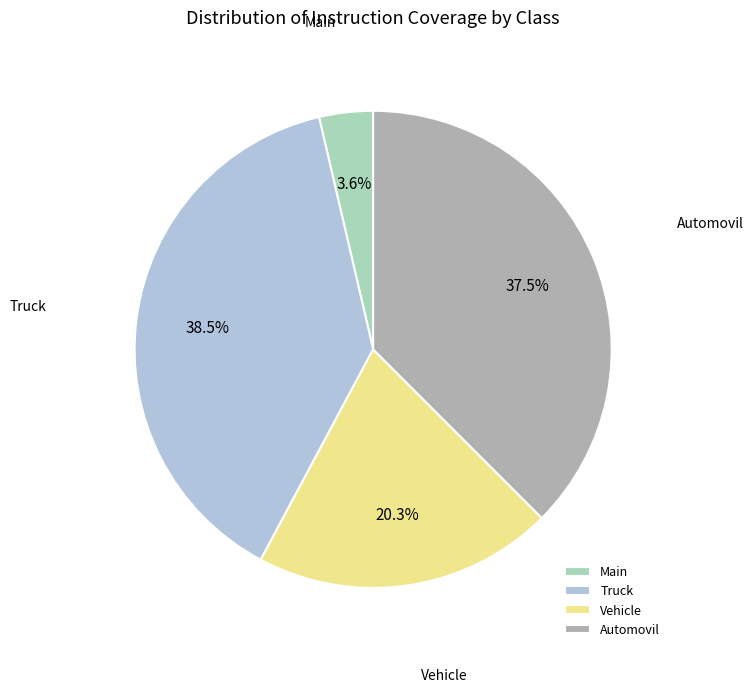

Does any single category account for the majority?

No